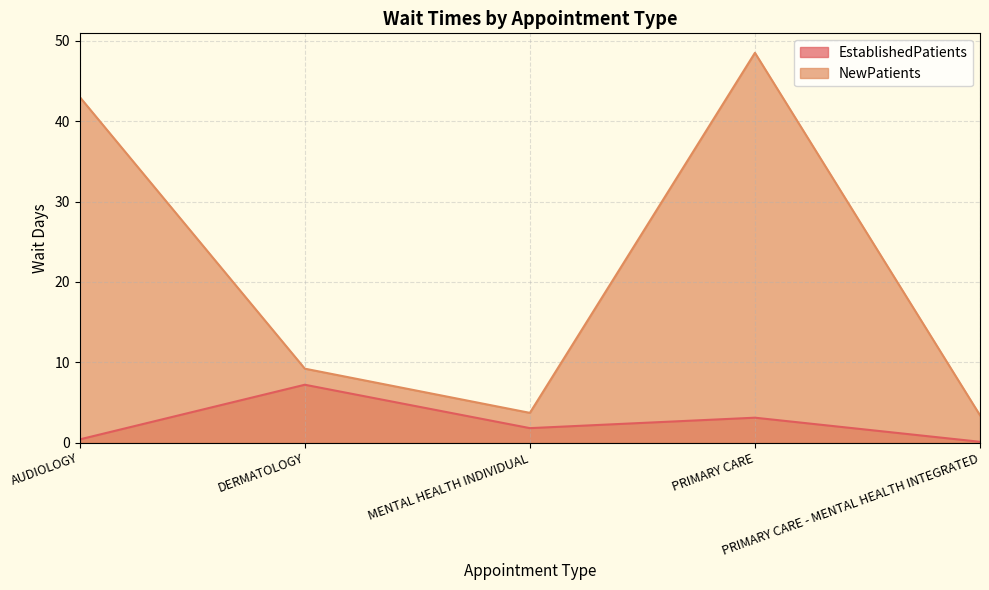

Reading left to right, list all the values displayed in this chart.

EstablishedPatients: AUDIOLOGY=0.4	DERMATOLOGY=7.2	MENTAL HEALTH INDIVIDUAL=1.8	PRIMARY CARE=3.1	PRIMARY CARE - MENTAL HEALTH INTEGRATED=0.1
NewPatients: AUDIOLOGY=43.0	DERMATOLOGY=9.2	MENTAL HEALTH INDIVIDUAL=3.7	PRIMARY CARE=48.5	PRIMARY CARE - MENTAL HEALTH INTEGRATED=3.4